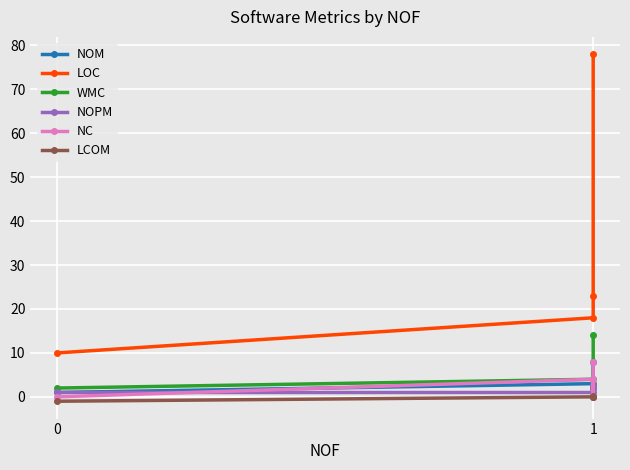

What value does the NOM series have at 0?

1.0